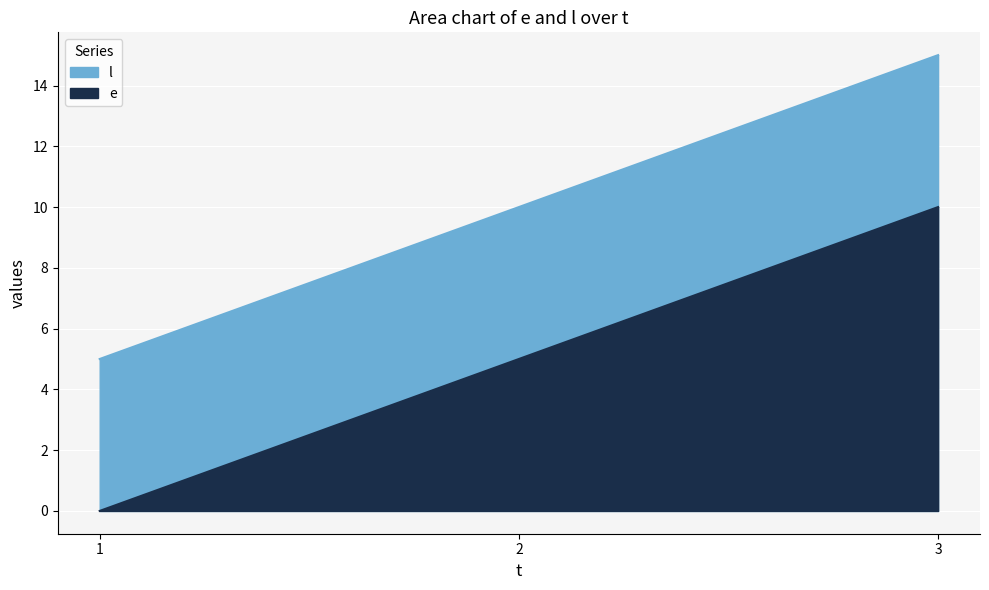

How many values in the e series exceed 10?

1